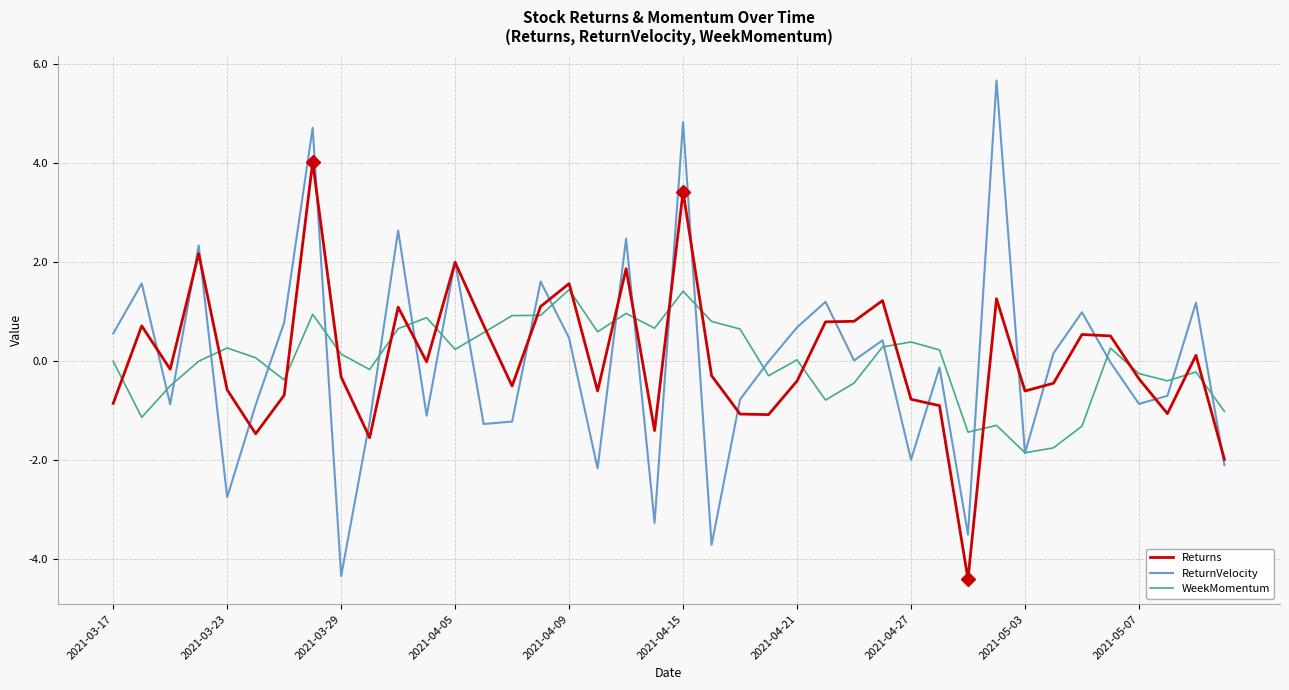

List the series in order of their peak value, highest first.

ReturnVelocity, Returns, WeekMomentum